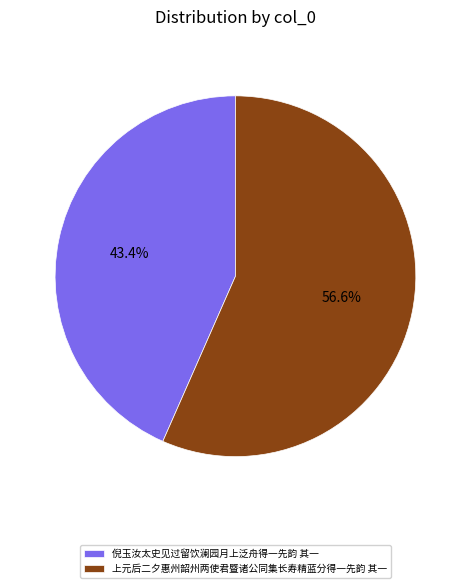

To the nearest percent, what percentage of the pie is 倪玉汝太史见过留饮澜园月上泛舟得一先韵 其一?

43%